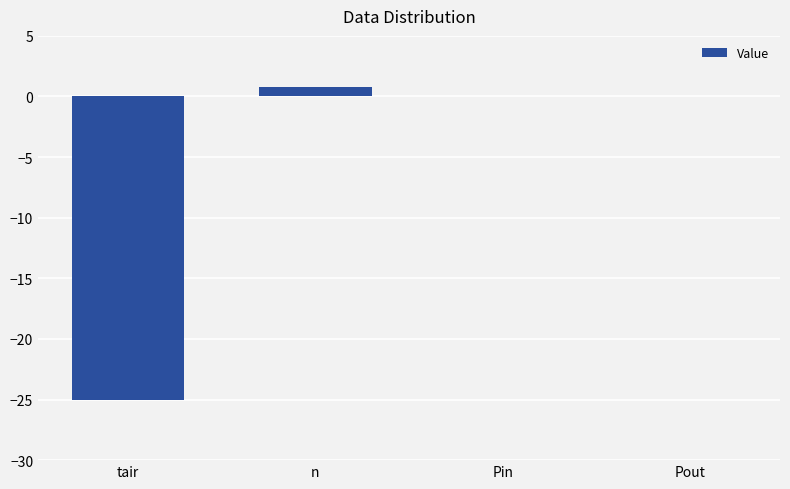

Count the number of data series in this chart.

1